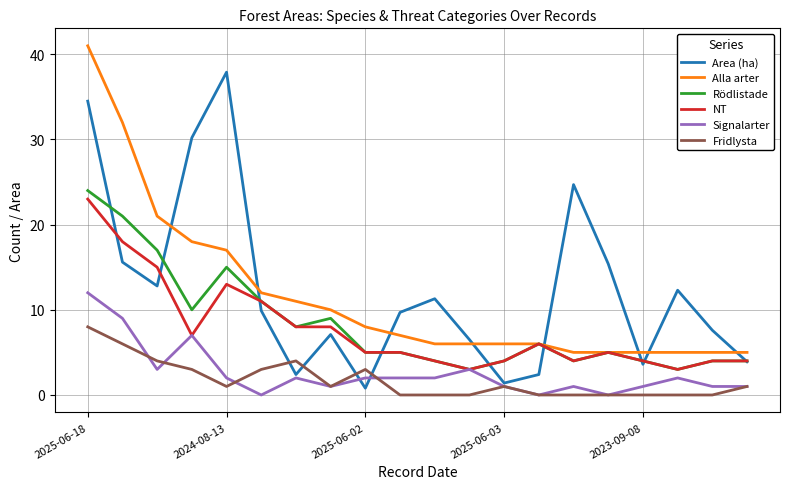

What is the minimum value for NT?

3.0